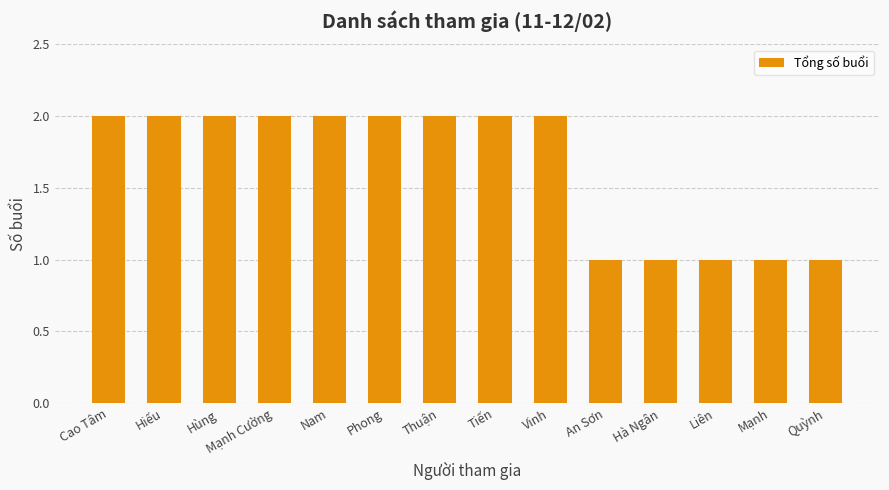

Reading left to right, transcribe all the data shown in this chart.

2	2	2	2	2	2	2	2	2	1	1	1	1	1